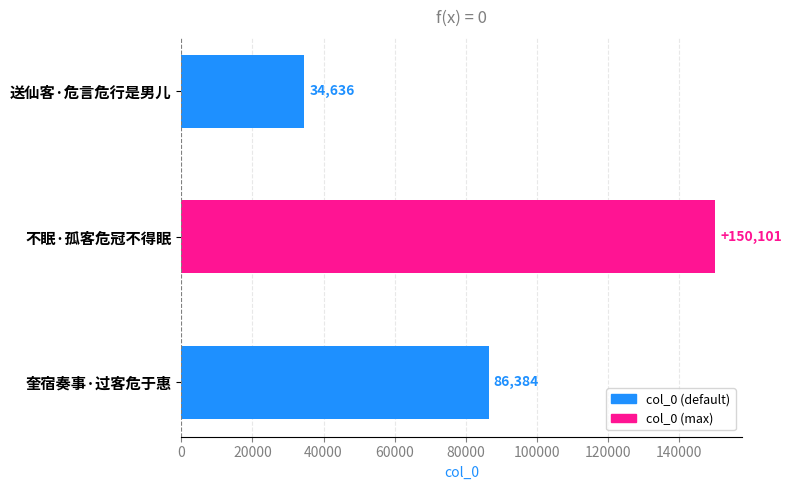

Which category has the highest value across all series?

不眠·孤客危冠不得眠